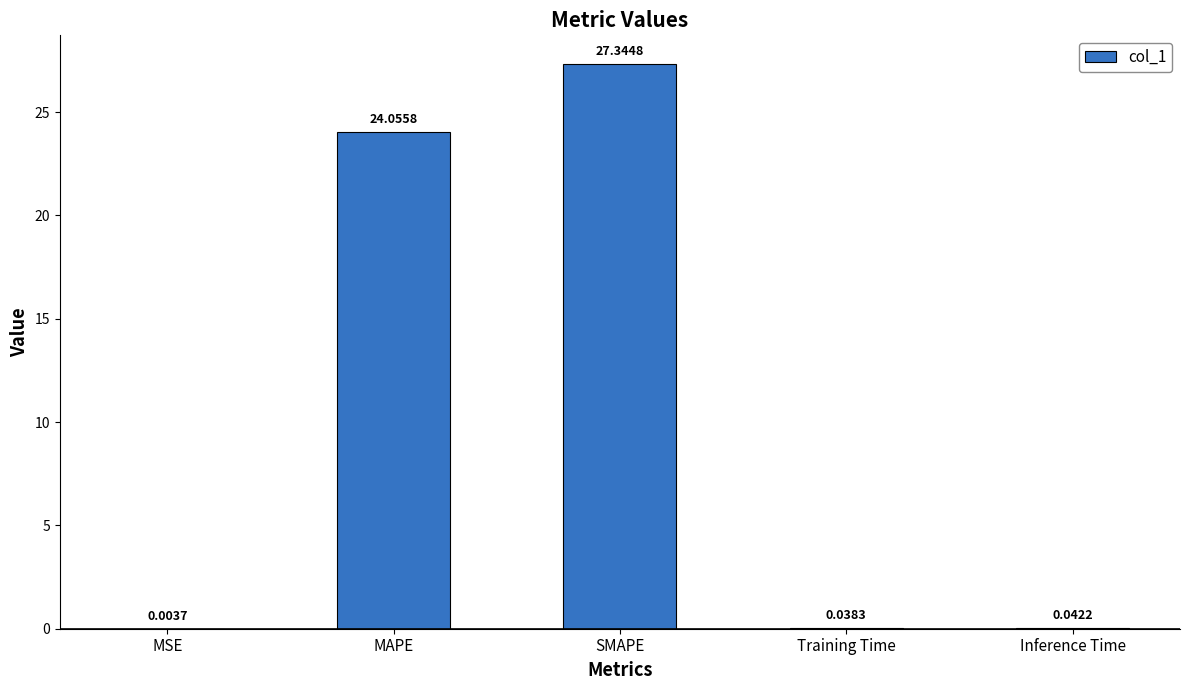

What is the sum of the values at SMAPE and Inference Time?

27.4